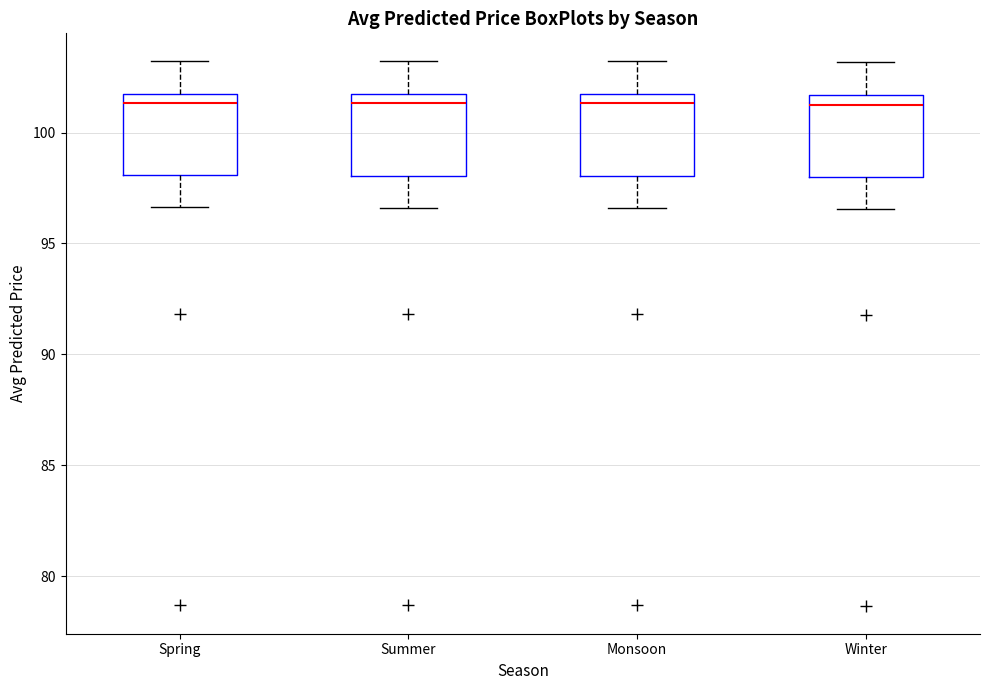

Reading left to right, read every box against the y-axis: the position of its median line, the range the box covers, and the ends of its whiskers. The values are not printed on the chart, so give them approximately, as read against the axis.

Spring: median 101.5 (just below the box's upper edge), box 98.0 to 101.5, whiskers 96.5 to 103.0
Summer: median 101.5 (just below the box's upper edge), box 98.0 to 101.5, whiskers 96.5 to 103.0
Monsoon: median 101.5 (just below the box's upper edge), box 98.0 to 101.5, whiskers 96.5 to 103.0
Winter: median 101.5 (just below the box's upper edge), box 98.0 to 101.5, whiskers 96.5 to 103.0